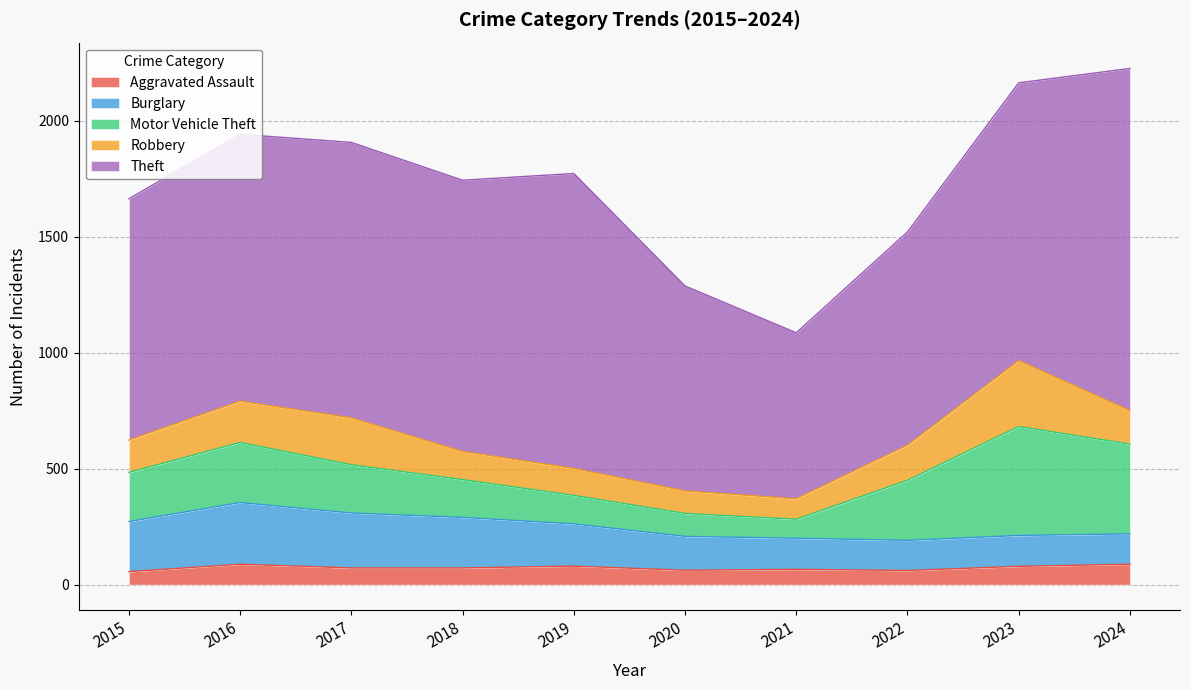

Which category has the highest value across all series?

2024